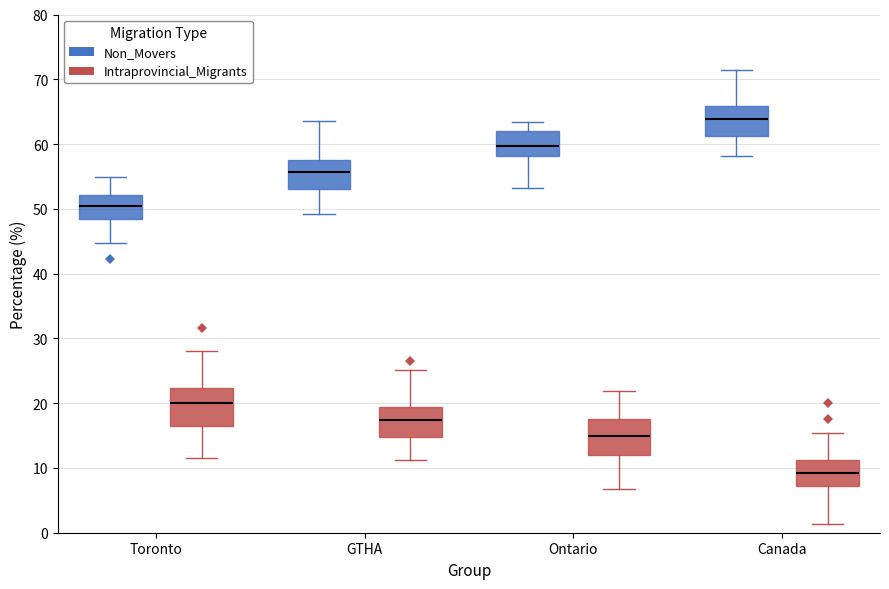

Reading left to right, read every box against the y-axis: the position of its median line, the range the box covers, and the ends of its whiskers. The values are not printed on the chart, so give them approximately, as read against the axis.

Toronto (Non_Movers): median 50, box 48 to 52, whiskers 45 to 55
Toronto (Intraprovincial_Migrants): median 20, box 16 to 22, whiskers 11 to 28
GTHA (Non_Movers): median 56, box 53 to 58, whiskers 49 to 64
GTHA (Intraprovincial_Migrants): median 17, box 15 to 19, whiskers 11 to 25
Ontario (Non_Movers): median 60, box 58 to 62, whiskers 53 to 63
Ontario (Intraprovincial_Migrants): median 15, box 12 to 18, whiskers 7 to 22
Canada (Non_Movers): median 64, box 61 to 66, whiskers 58 to 71
Canada (Intraprovincial_Migrants): median 9, box 7 to 11, whiskers 1 to 15